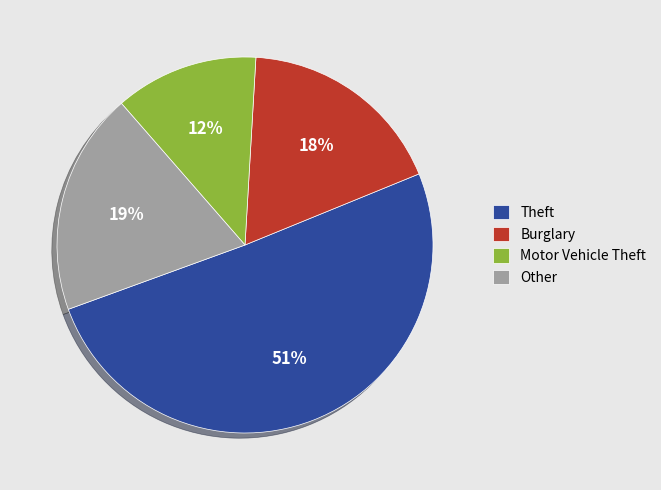

What is the majority slice?

Theft